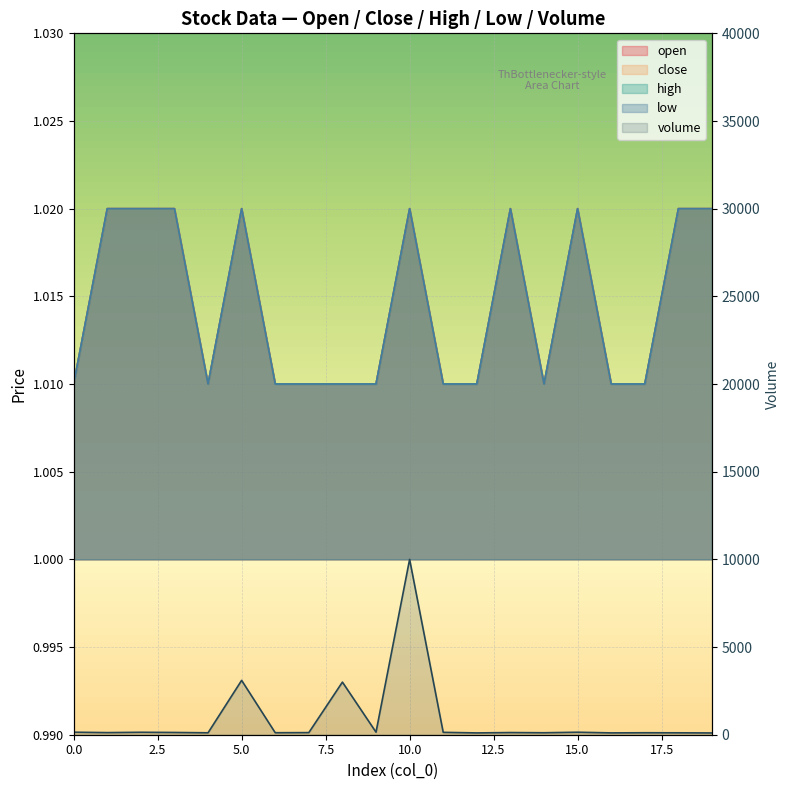

True or false: low and open cross at least once.

False